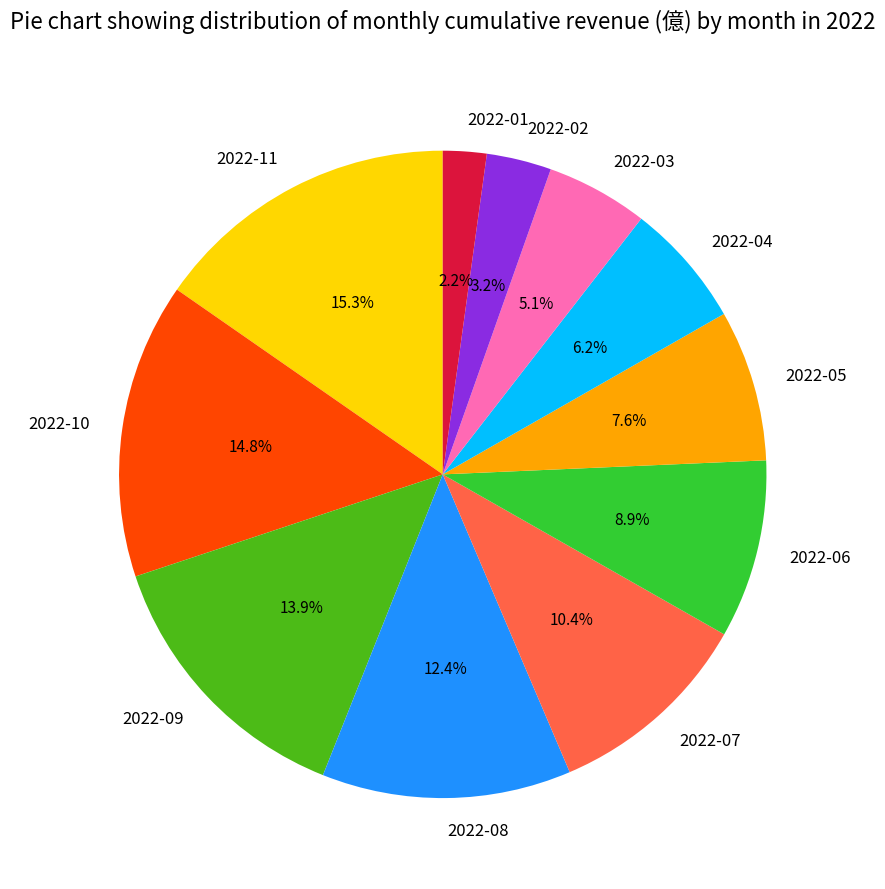

Count the number of slices in the pie.

11